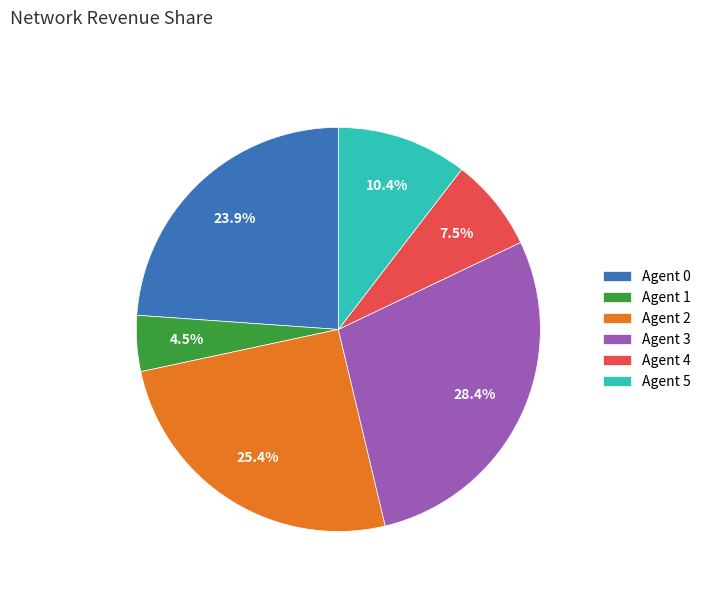

Rank the categories by value from highest to lowest.

Agent 3, Agent 2, Agent 0, Agent 5, Agent 4, Agent 1